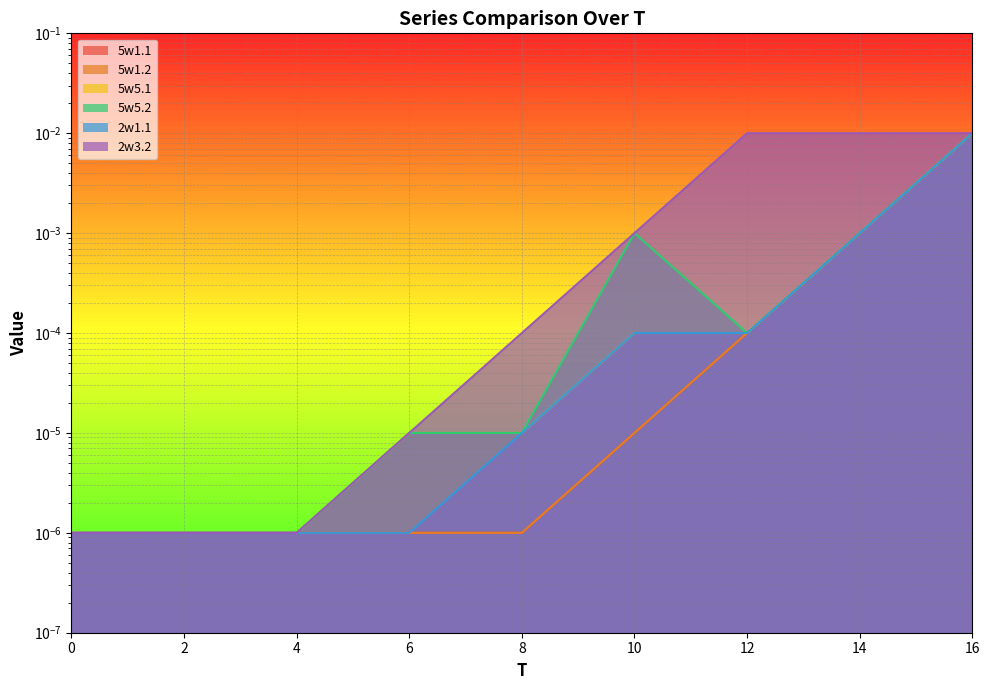

At which category is the sum across all series the highest?

16